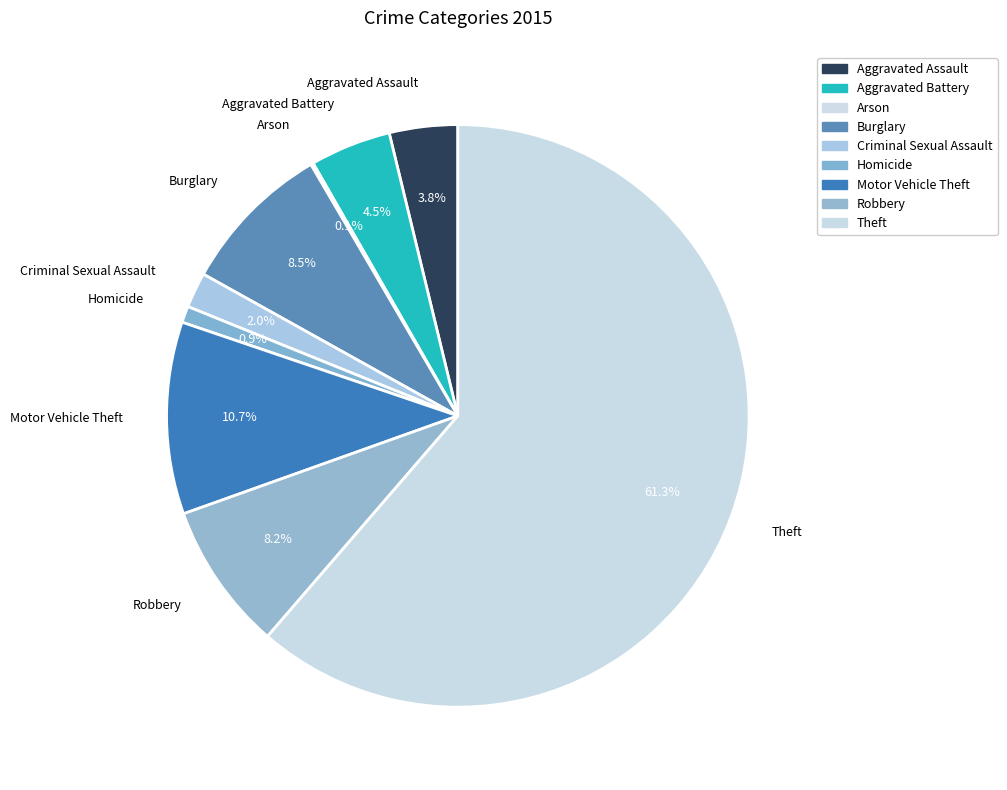

To the nearest percent, what percentage of the pie is Homicide?

1%